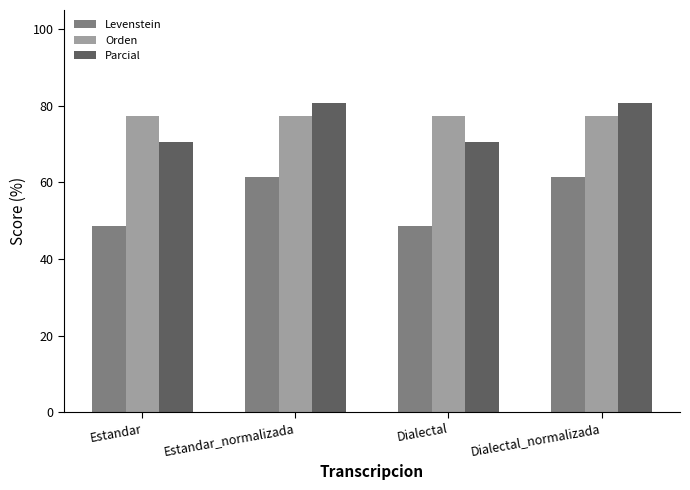

What is the minimum value for Levenstein?

48.7